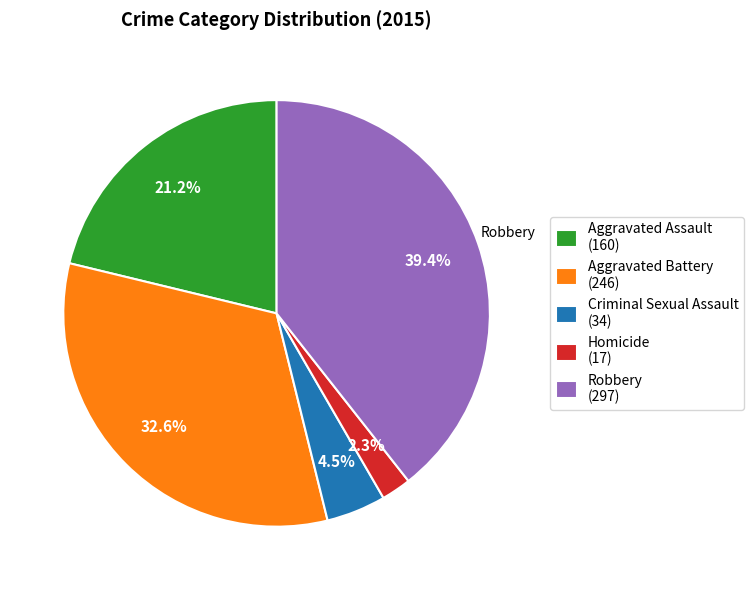

Is it true that Homicide is 13% of the pie?

False